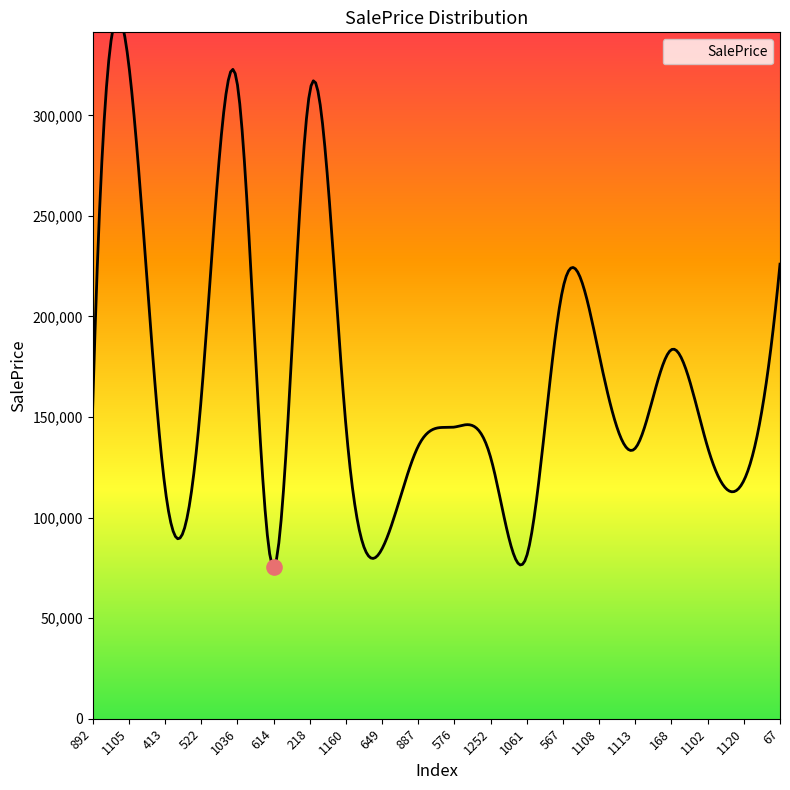

Which has a higher value, 892 or 1102?

892